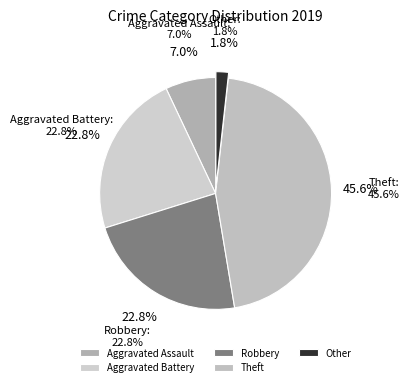

Which slice is the smallest?

Other